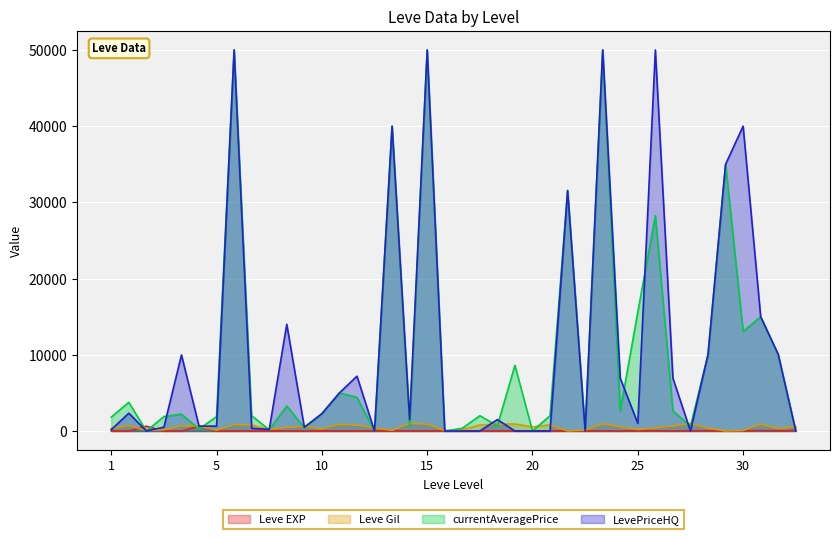

What is the sum of all Leve Gil values?

20352